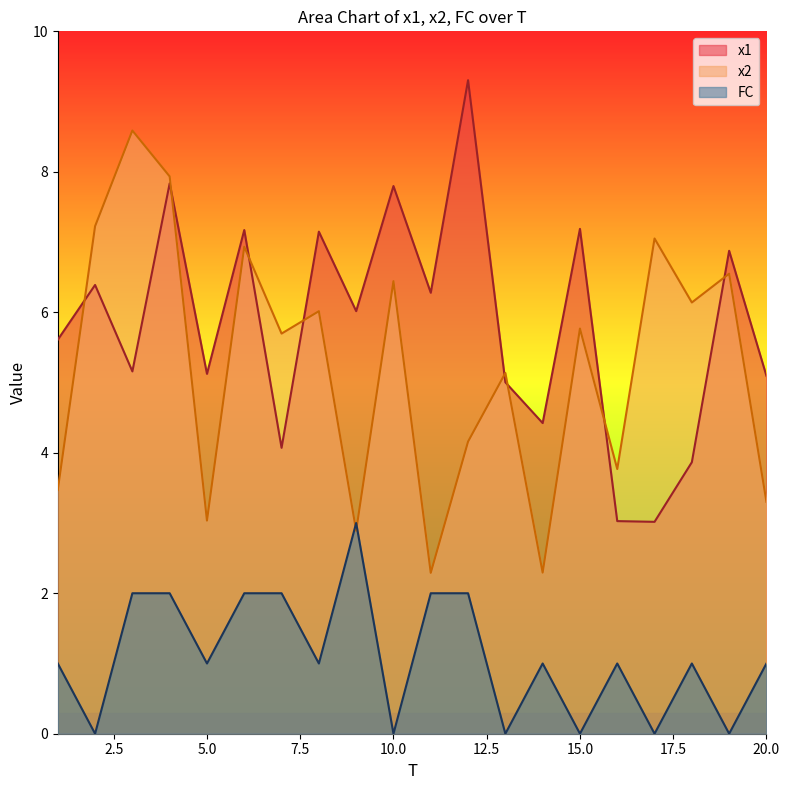

How many data points in x2 are above 5?

12